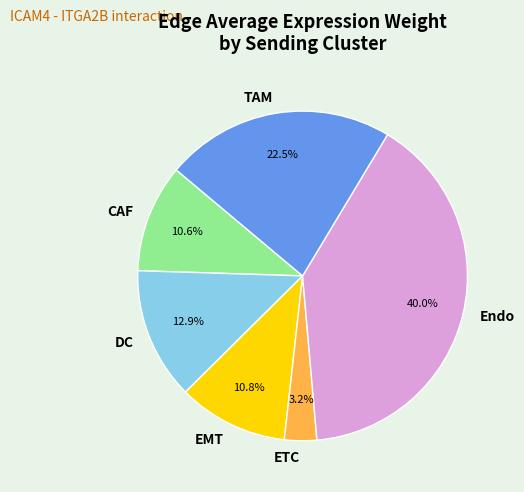

To the nearest percent, what is the difference between the largest and smallest slice percentages?

37%